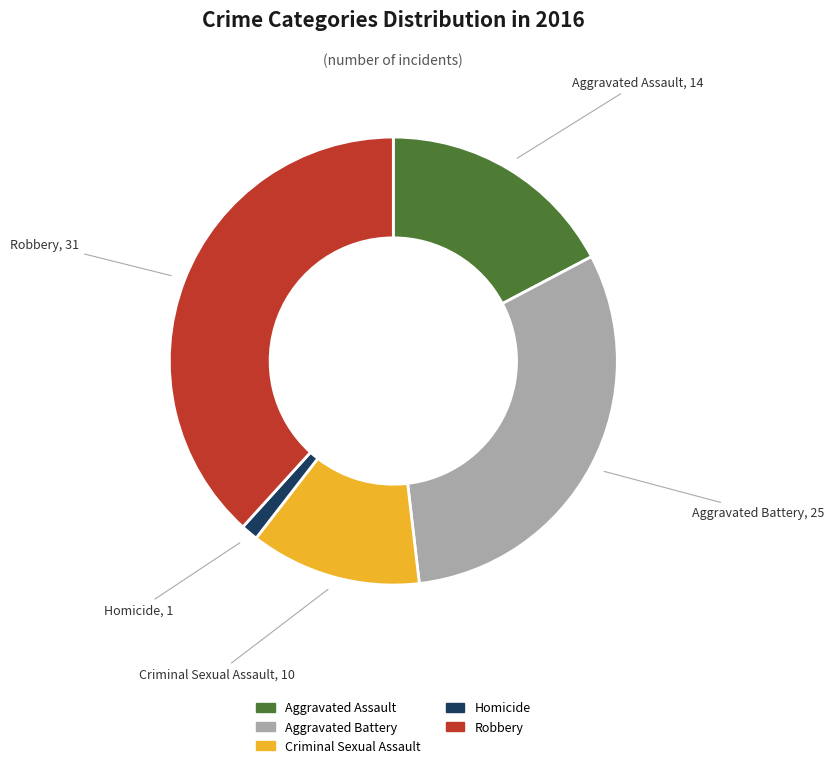

Which category has the biggest portion of the pie?

Robbery